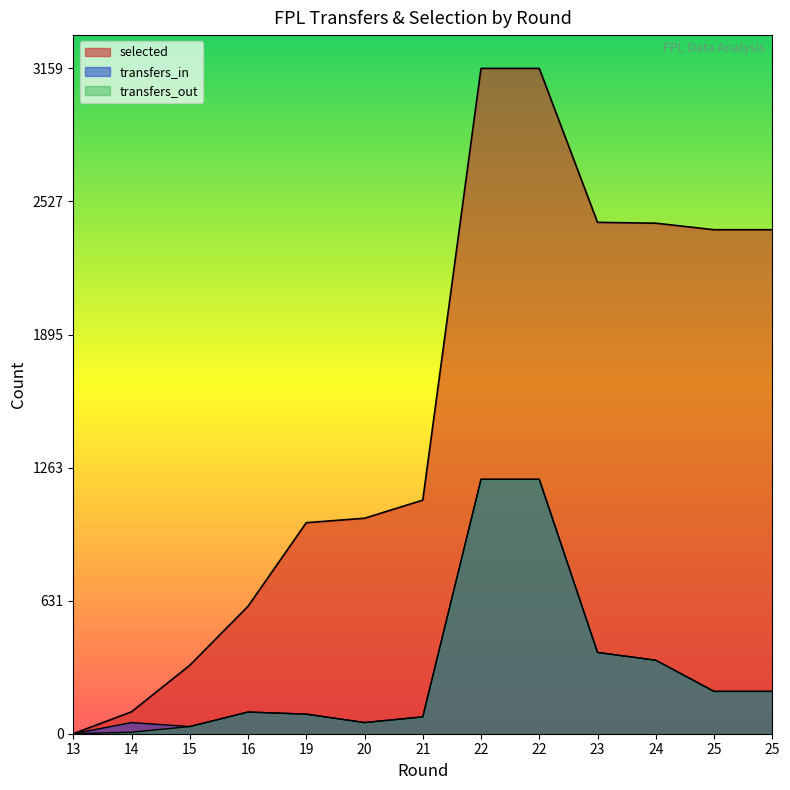

What is the difference between the maximum and minimum values in the transfers_out series?

1208